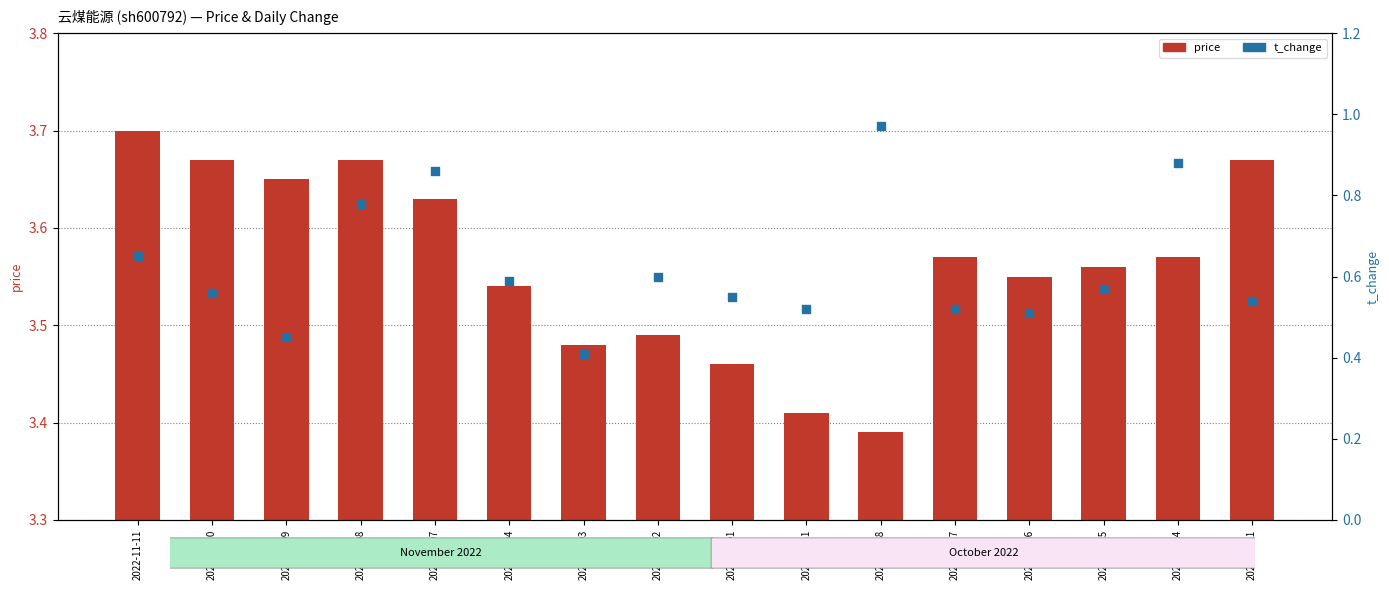

Is the value of price at 2022-11-10 greater than the value of t_change at 2022-10-21?

Yes